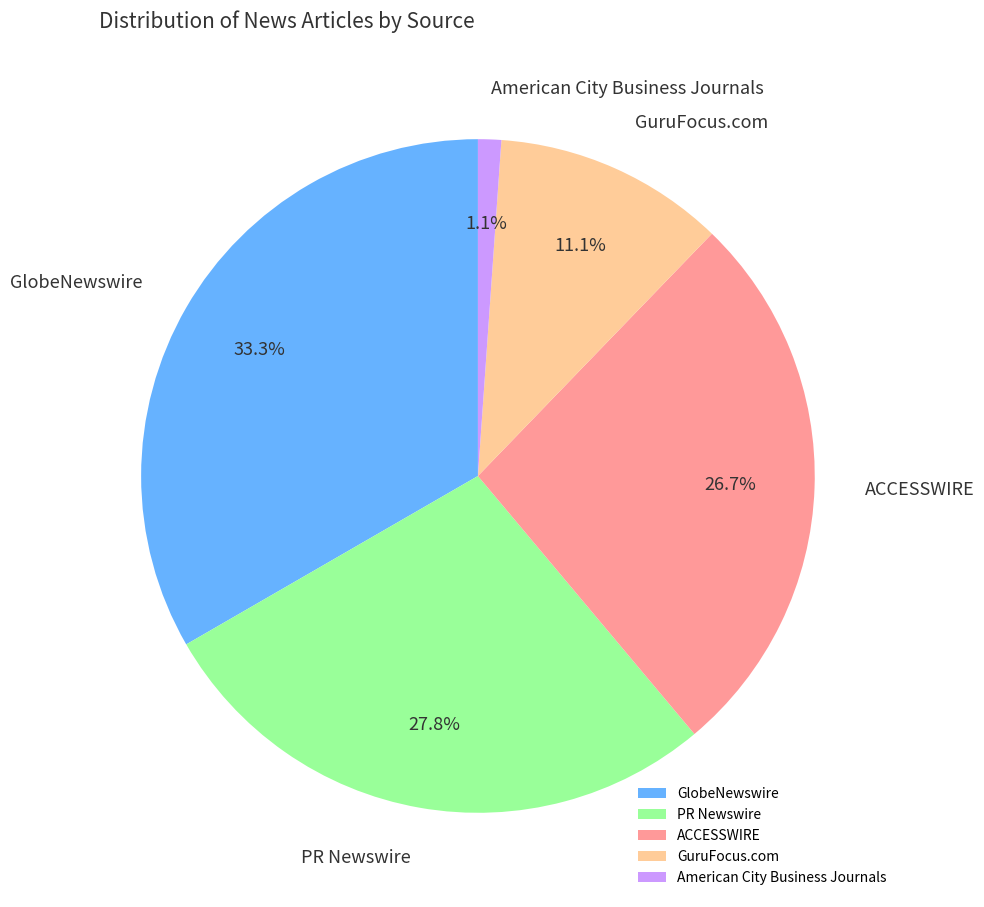

To the nearest percent, what is the combined percentage of ACCESSWIRE and PR Newswire?

54%